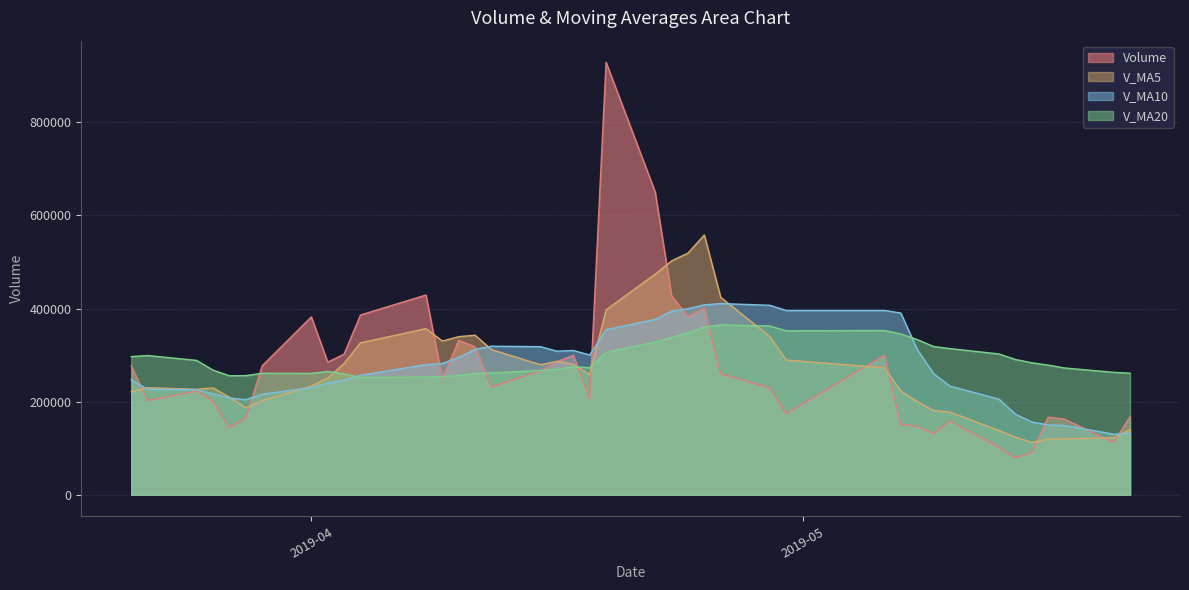

Rank the series by their maximum value, from highest to lowest.

Volume, V_MA5, V_MA10, V_MA20